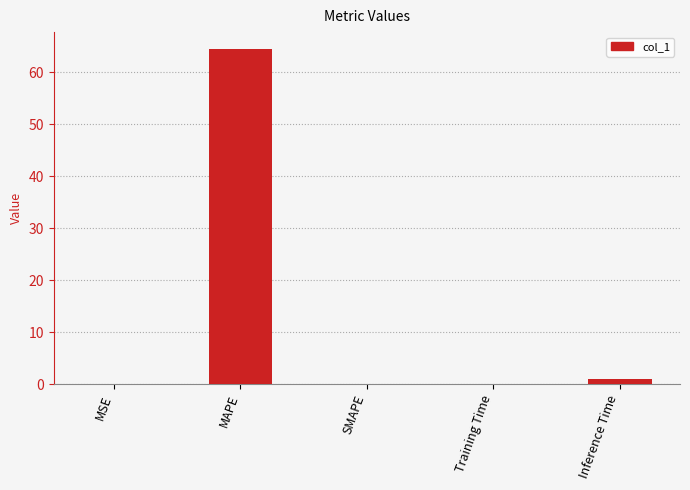

At which category does the chart reach its peak across all series?

MAPE